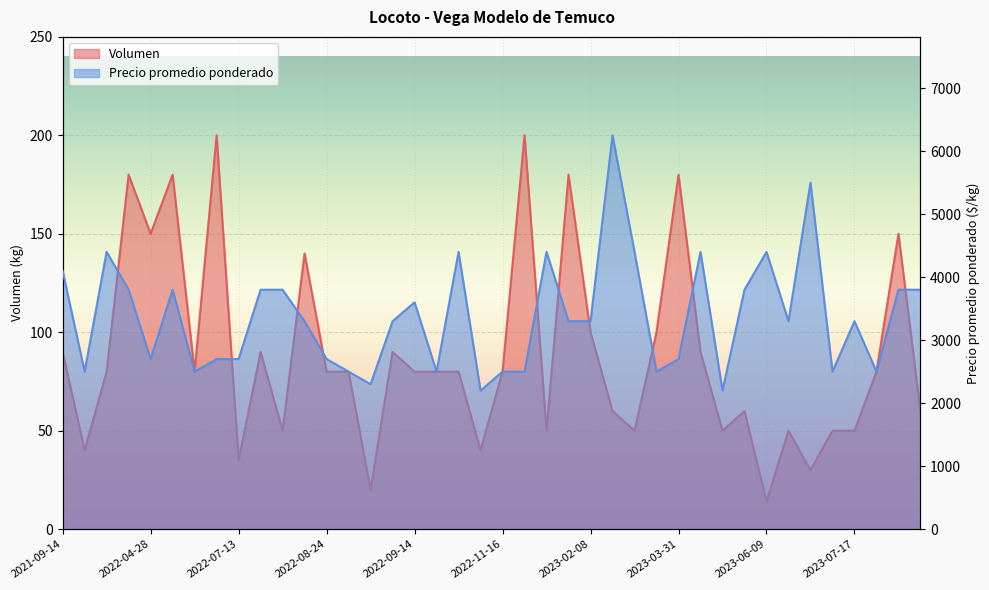

At which category does Volumen reach its first local peak?

2022-04-18